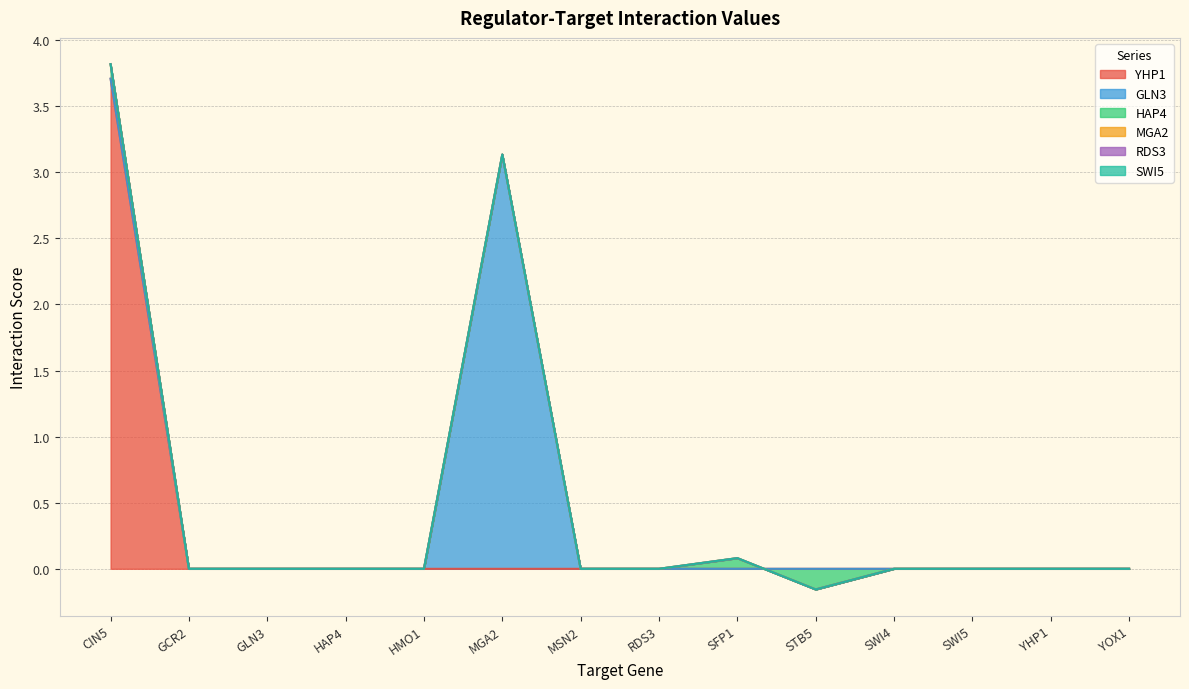

Which has a higher value, STB5 or CIN5?

CIN5